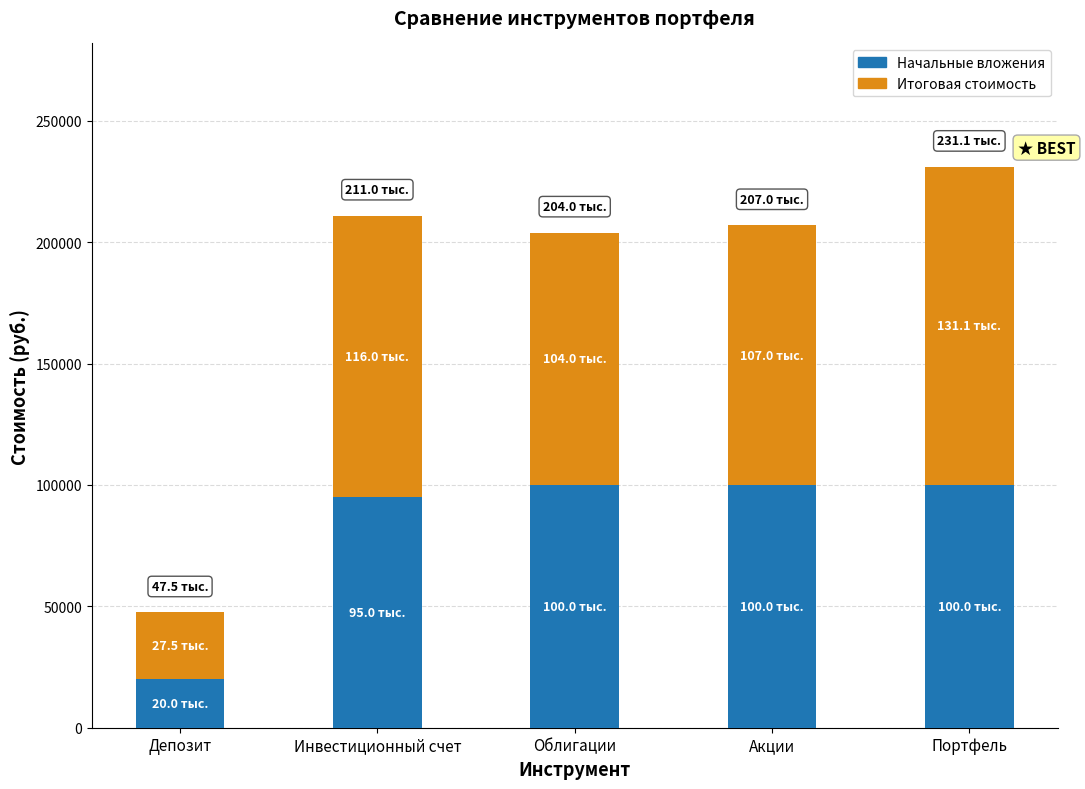

Read the Начальные вложения value at Депозит.

20000.0